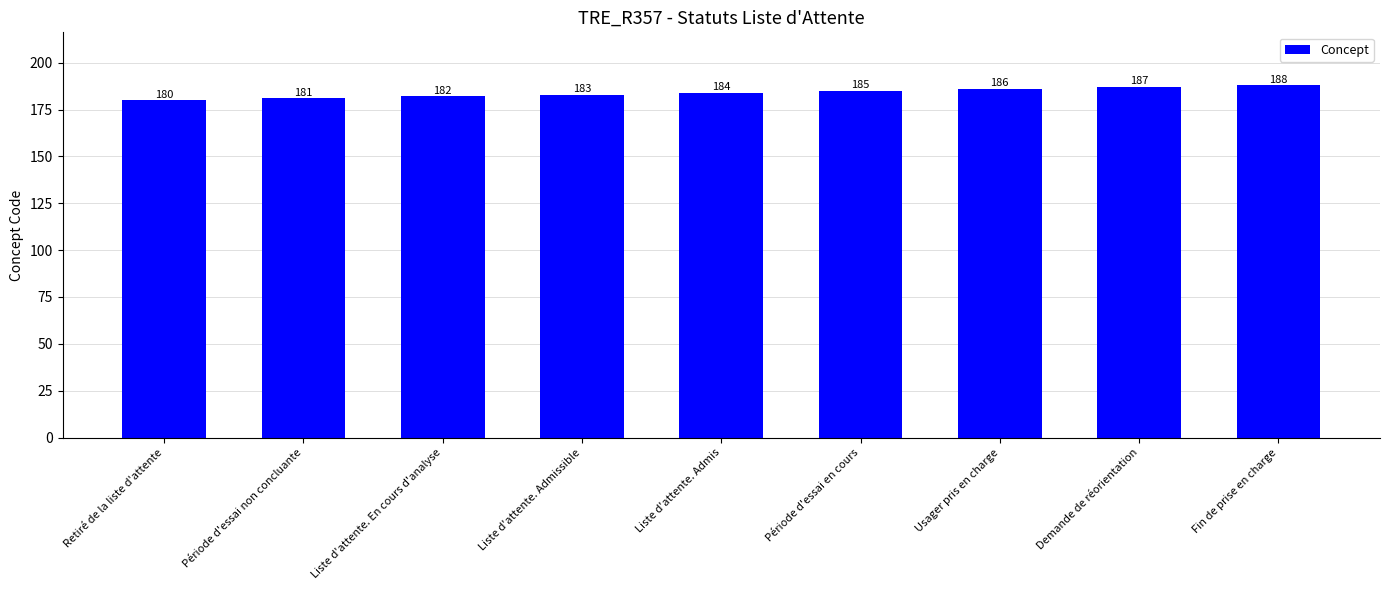

How many bars are there in total?

9